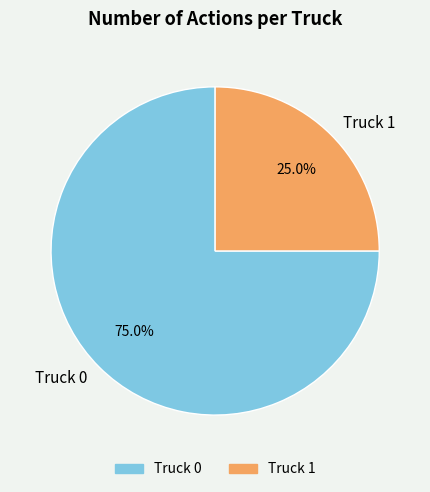

Is there a majority slice in this chart?

Yes